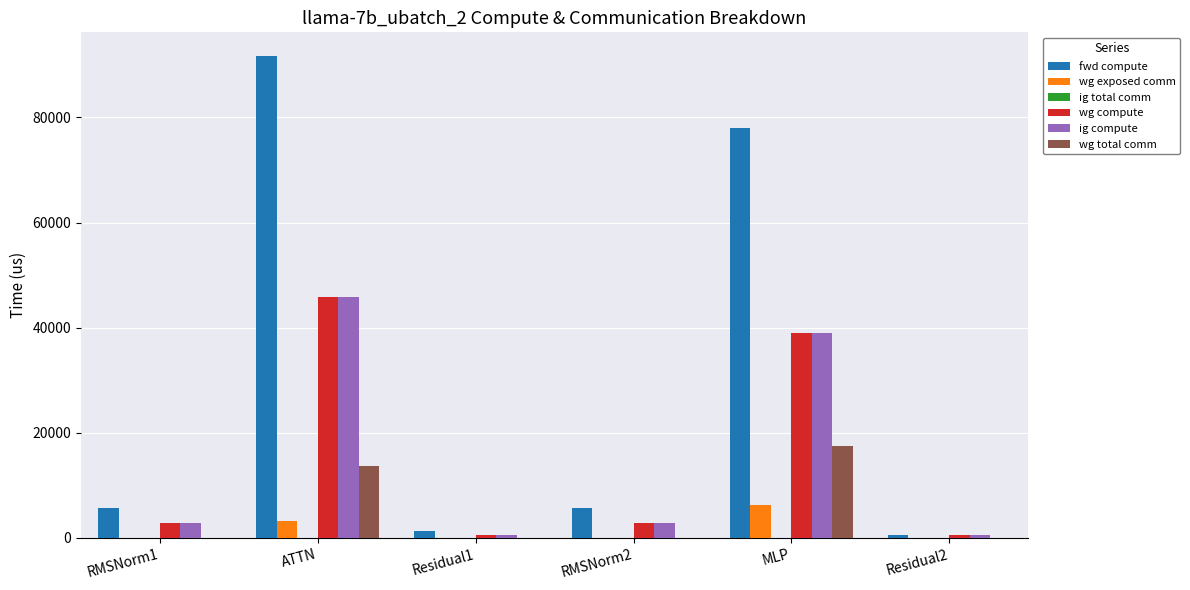

Which category has the highest value in the ig compute series?

ATTN